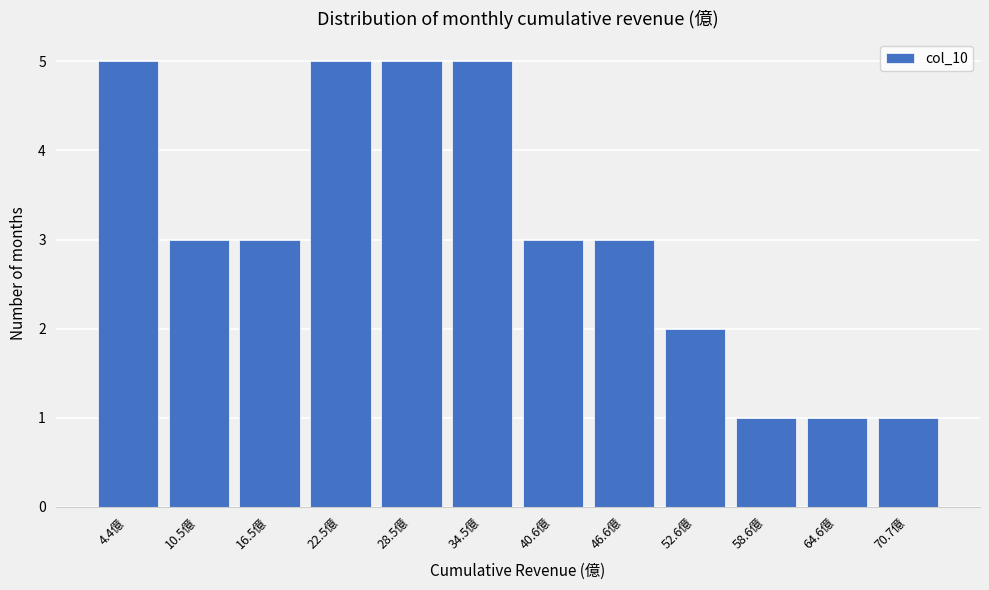

Reading left to right, transcribe all the data shown in this chart.

4.4億=5	10.5億=3	16.5億=3	22.5億=5	28.5億=5	34.5億=5	40.6億=3	46.6億=3	52.6億=2	58.6億=1	64.6億=1	70.7億=1